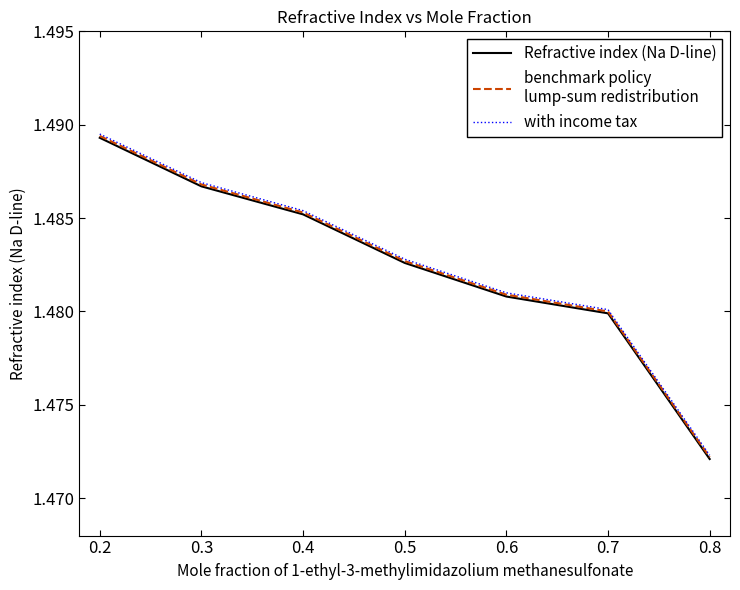

What is the total value across all series at 0.8?

4.4